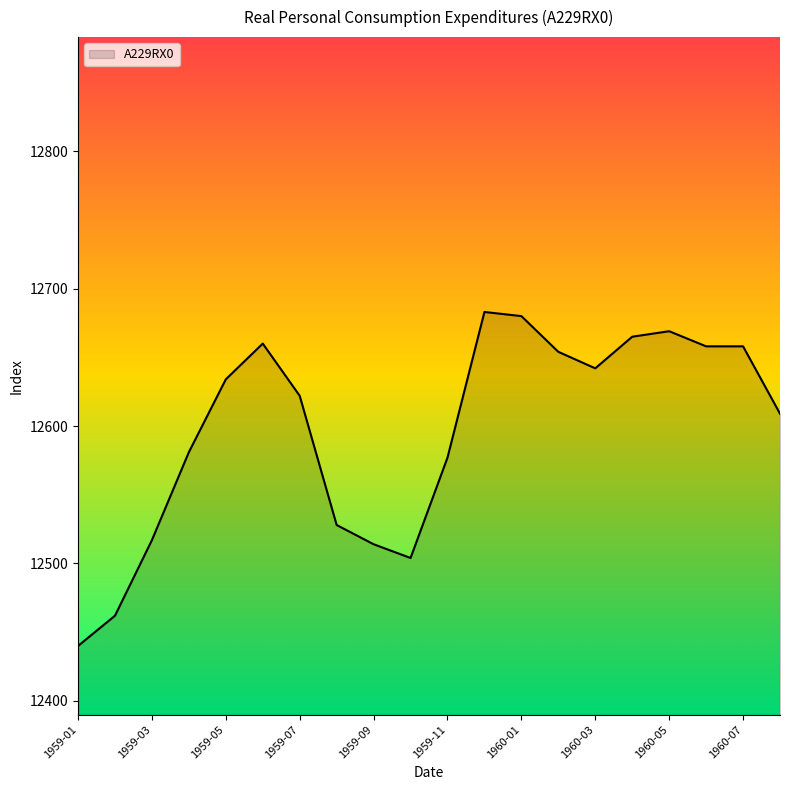

What is the difference between the maximum and minimum values?

243